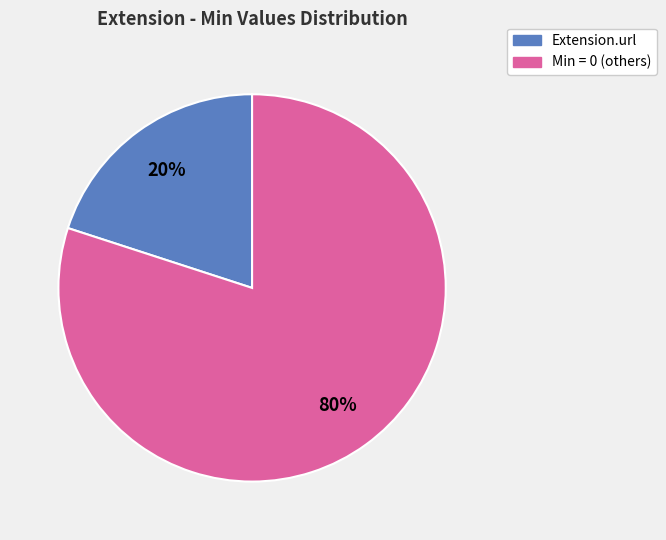

To the nearest percent, what is the average slice percentage?

50%